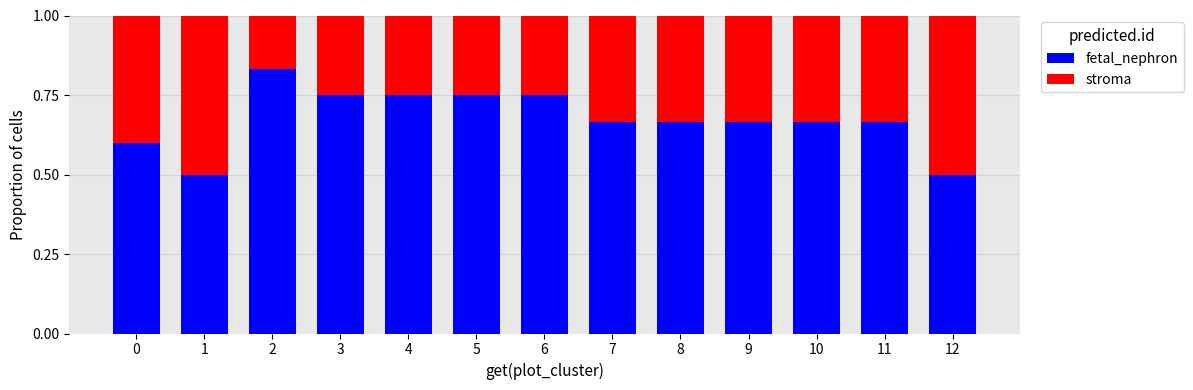

How many fetal_nephron values are between 0 and 1?

13